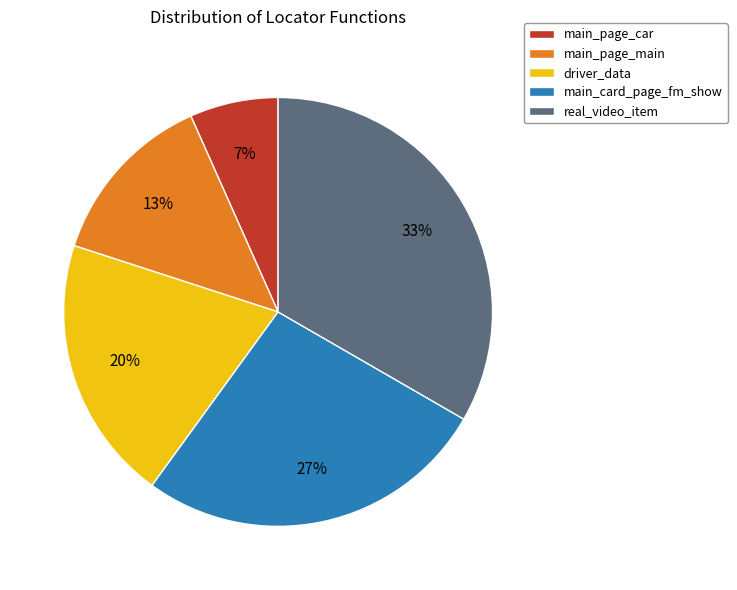

Does real_video_item account for over 50% of the chart?

No